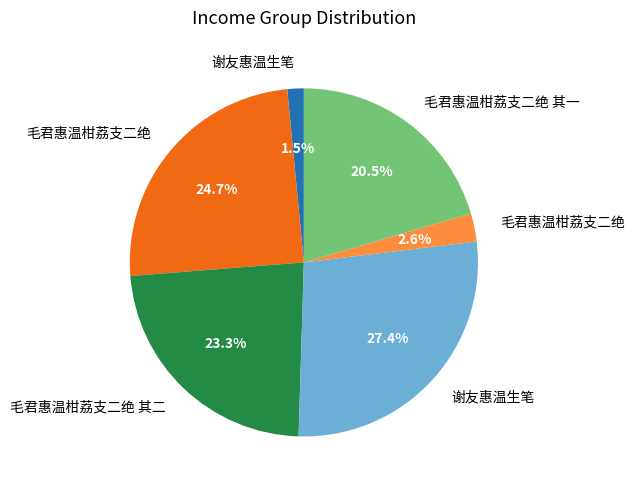

Is there a majority slice in this chart?

No